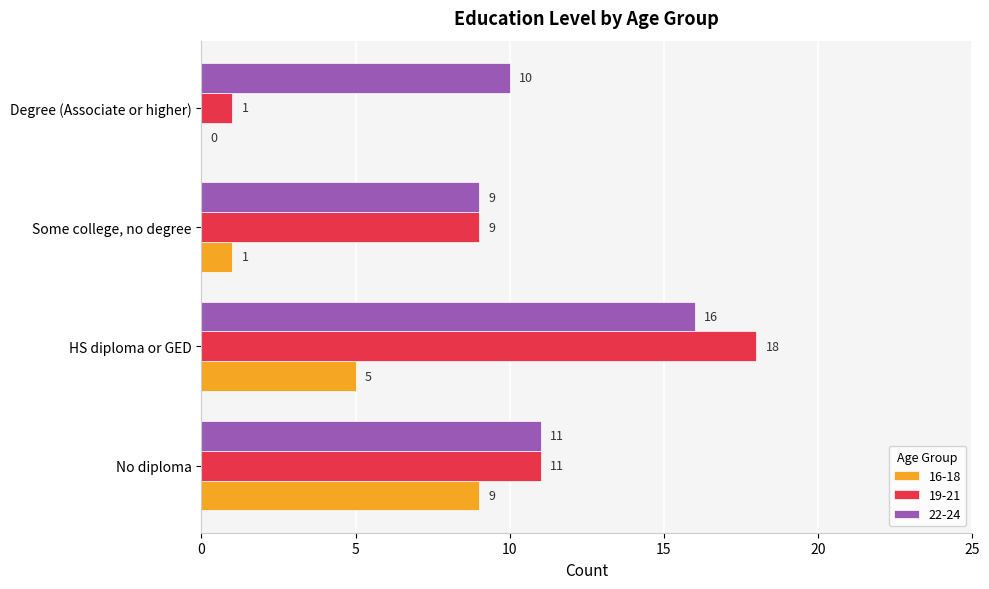

The value of 16-18 at HS diploma or GED is 5. True or false?

True